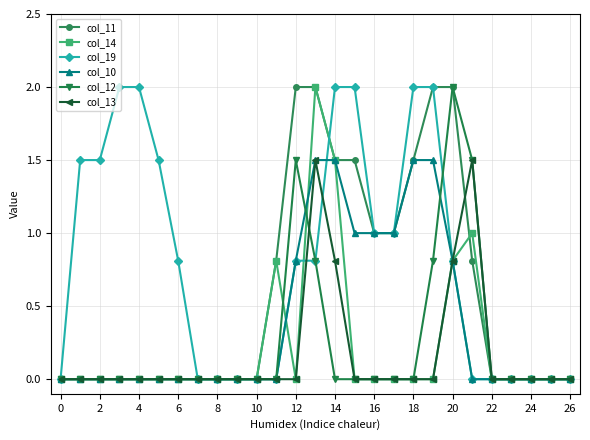

What is the maximum value for col_14?

2.0